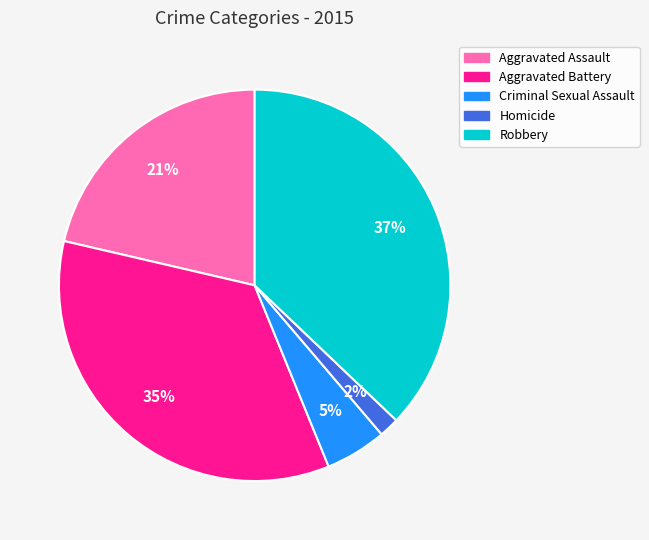

To the nearest percent, what is the difference between the Robbery and Criminal Sexual Assault slice percentages?

32%